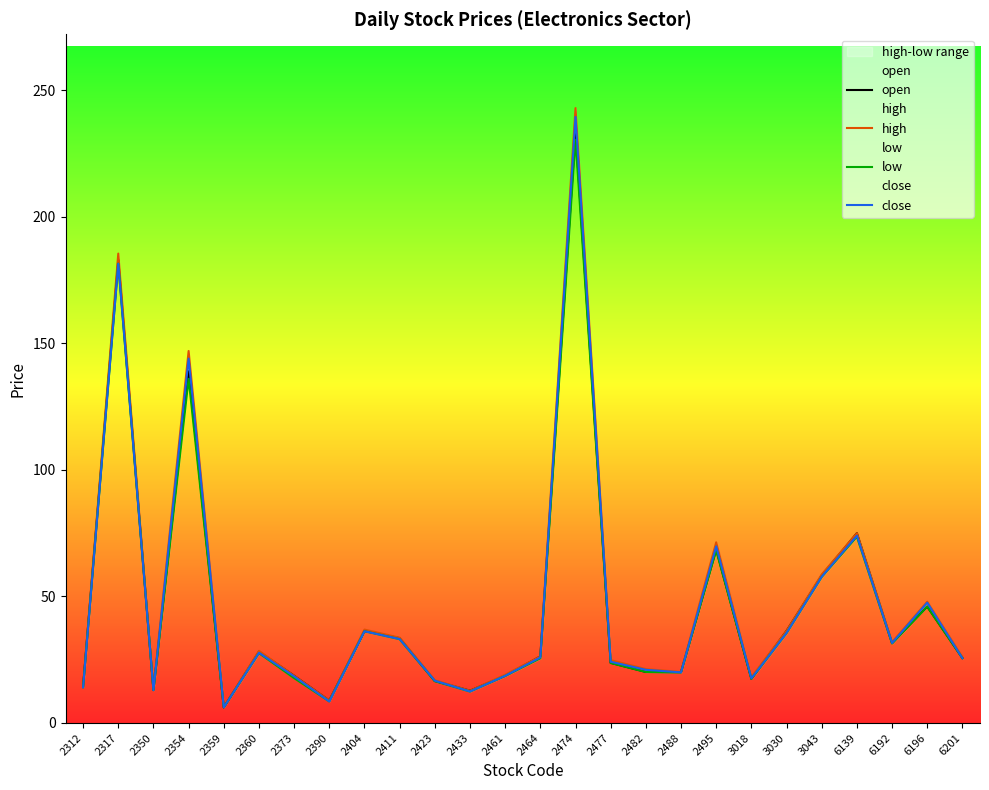

The value of high at 6192 is 31.9. True or false?

True